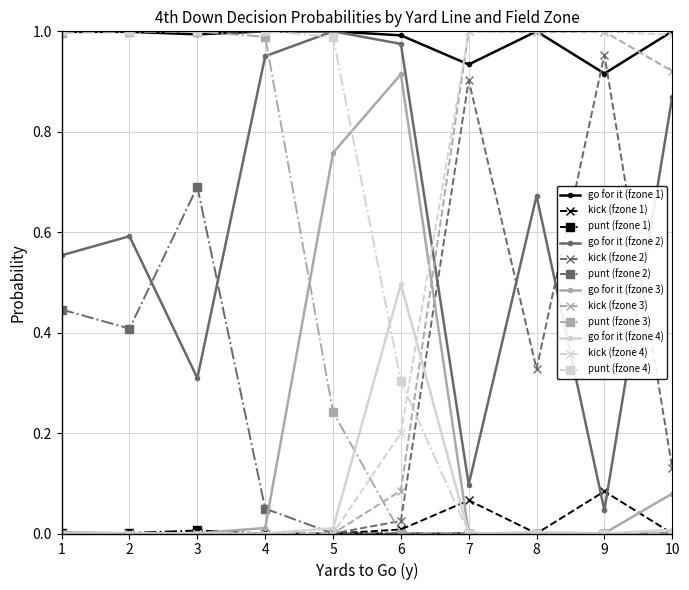

True or false: go for it (fzone 2) and go for it (fzone 4) cross at least once.

False